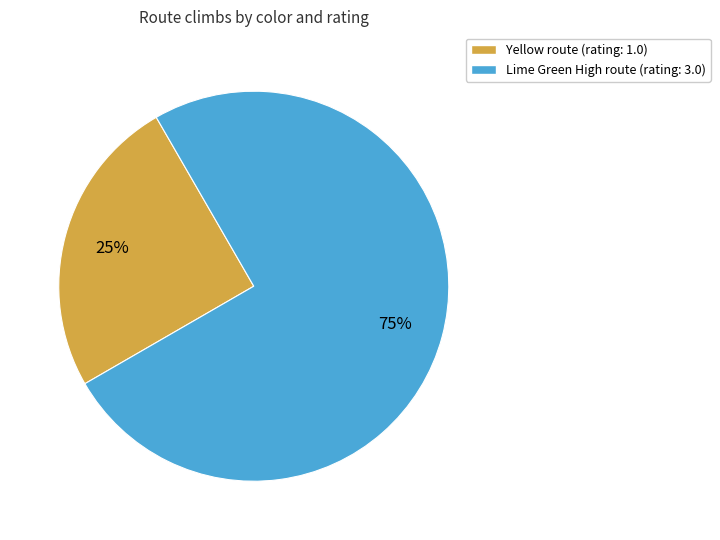

How many slices are in this pie chart?

2